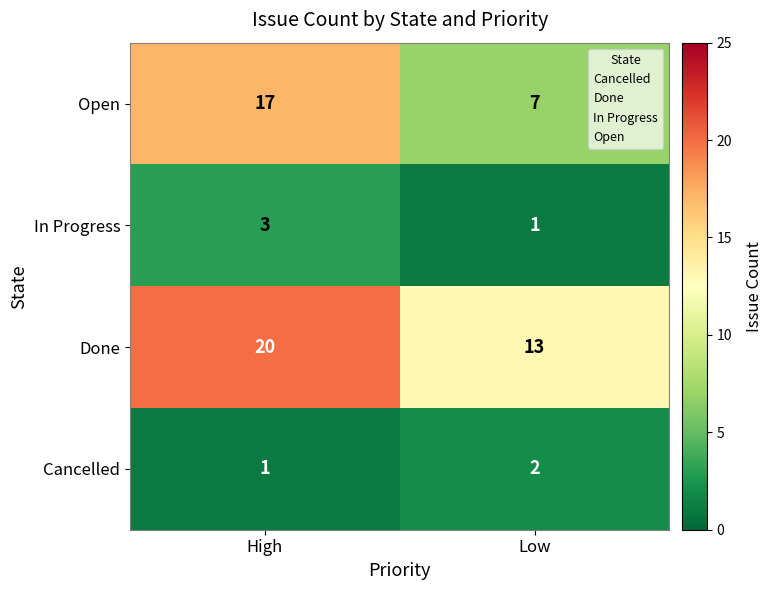

Which category has the highest value in the Cancelled series?

Low